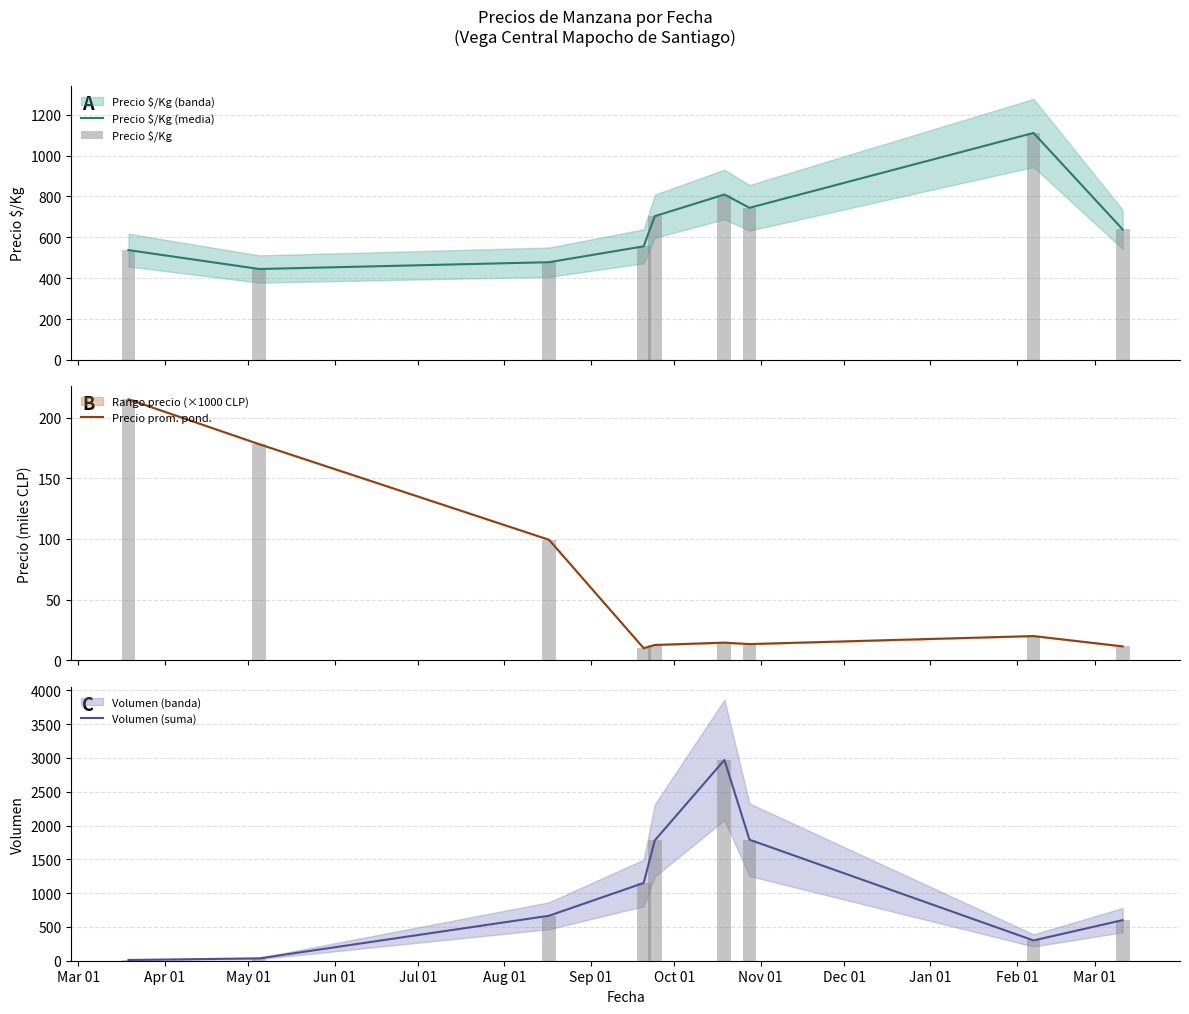

What is the maximum value for Precio $/Kg (media)?

1111.0